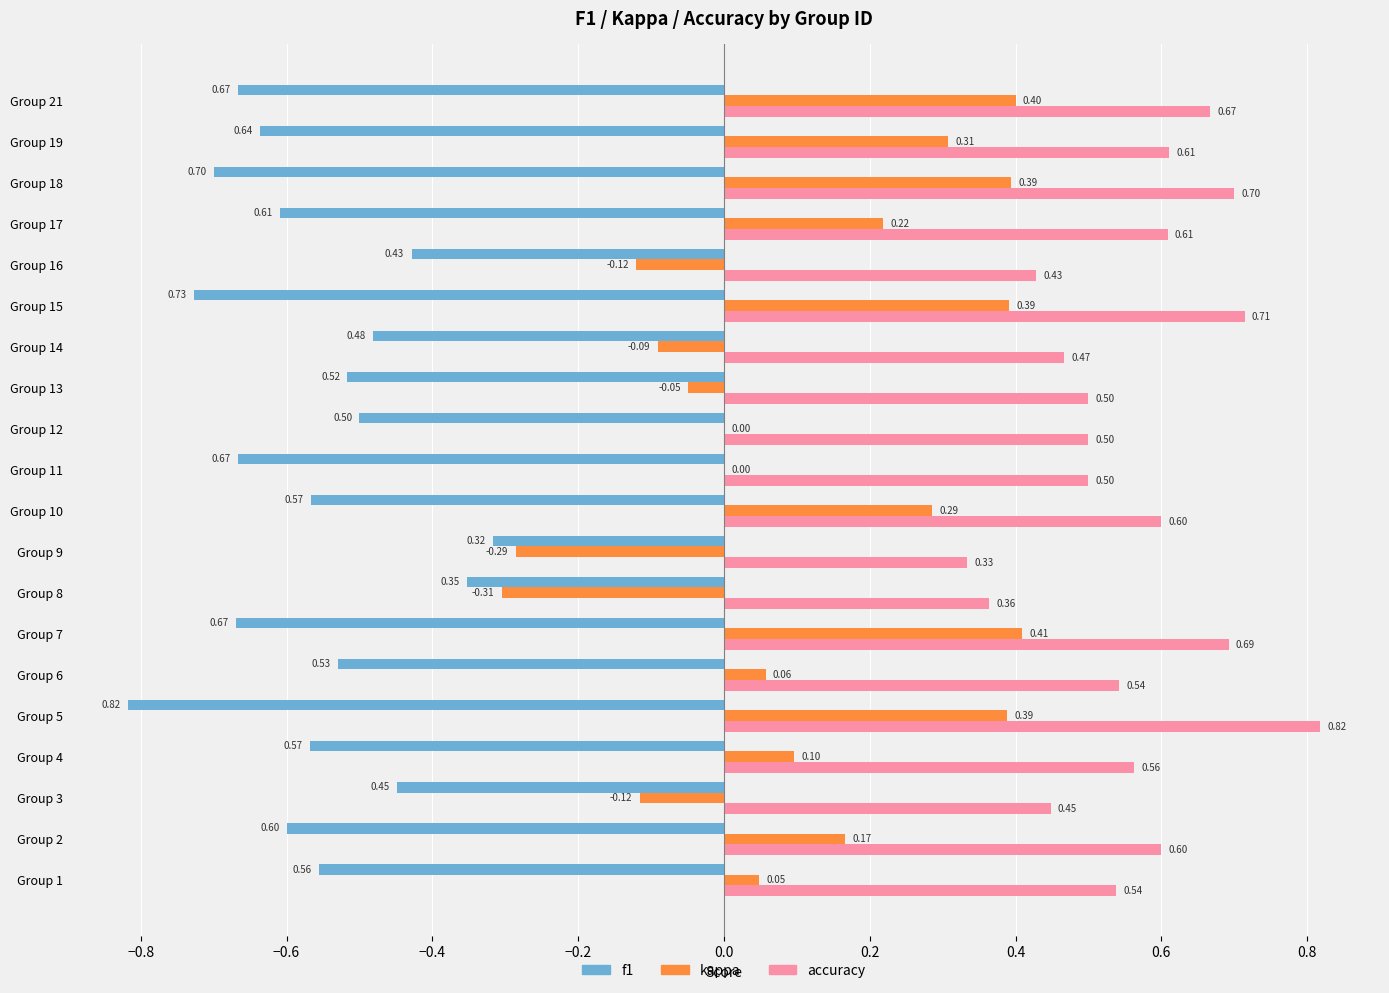

Is the value of kappa at Group 7 greater than the value of f1 at Group 9?

Yes